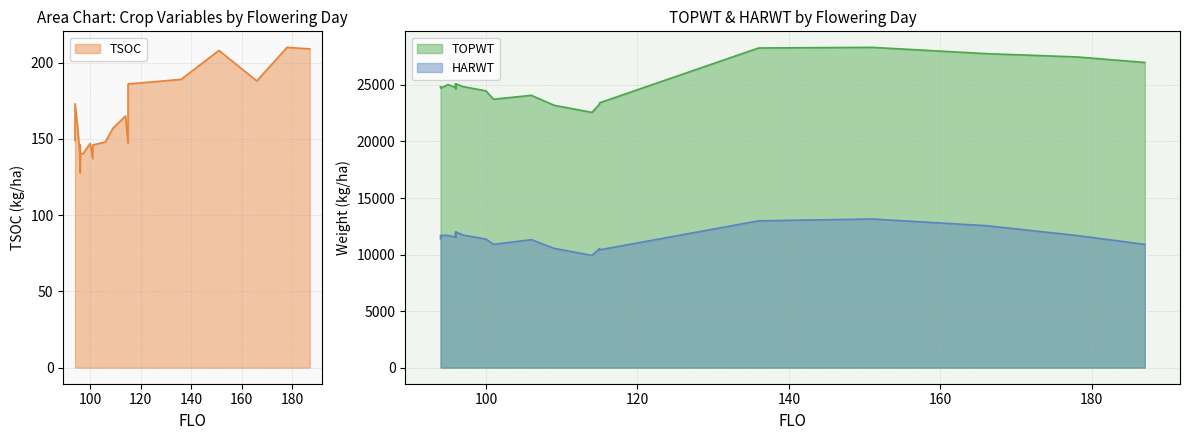

At which category does TOPWT reach its first local peak?

95